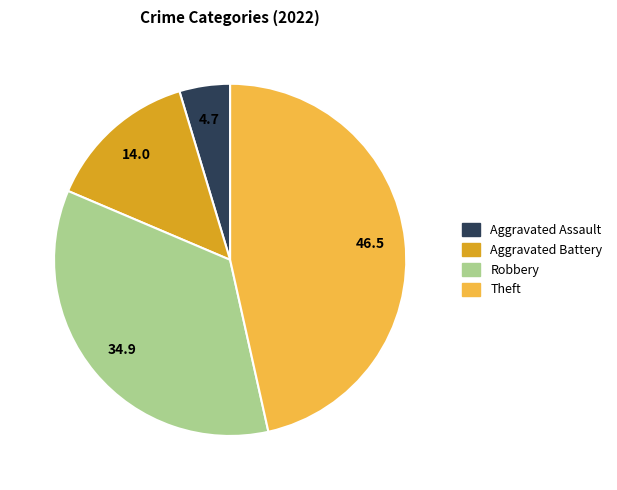

Does any single category account for the majority?

No